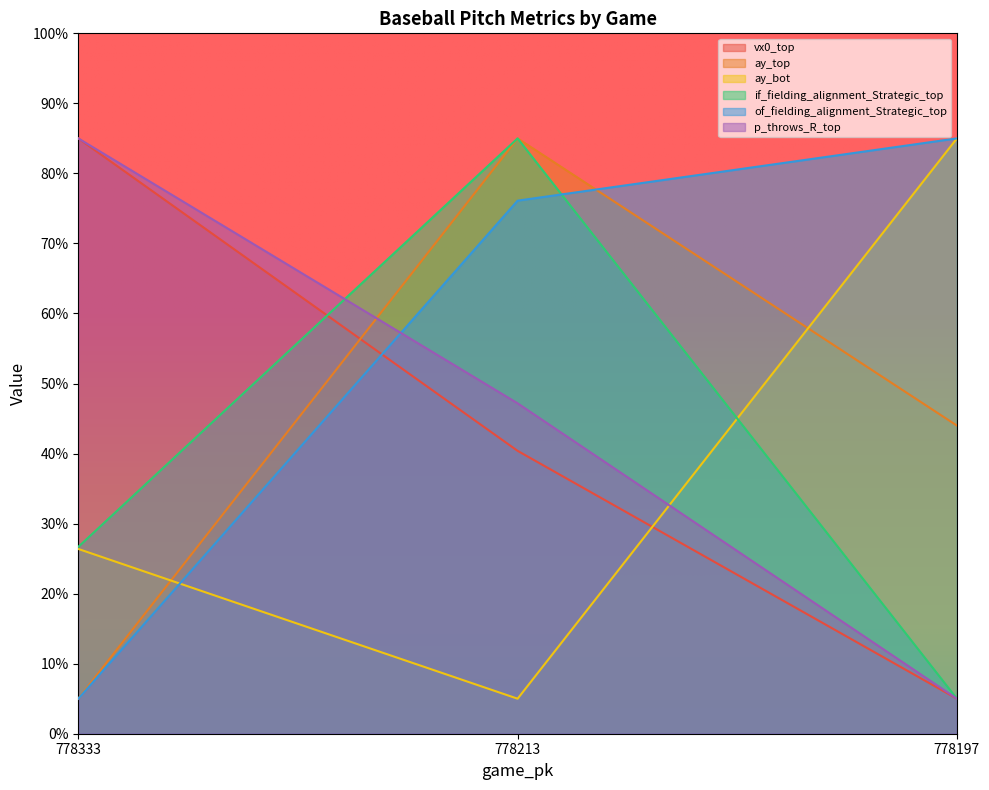

Between 778333 and 778213, which is larger?

778333